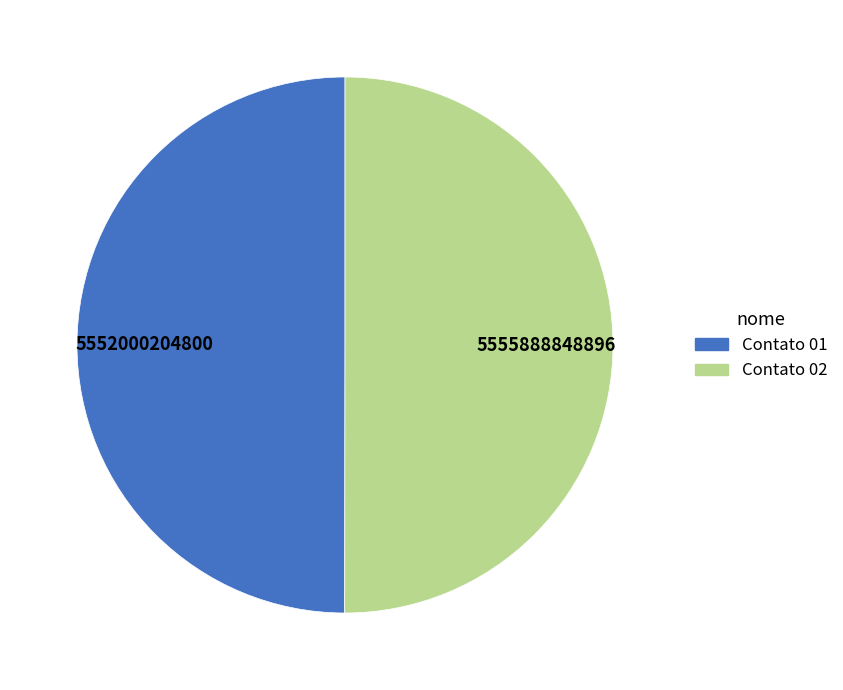

Approximately how many times larger is the value at Contato 01 compared to Contato 02?

1.0